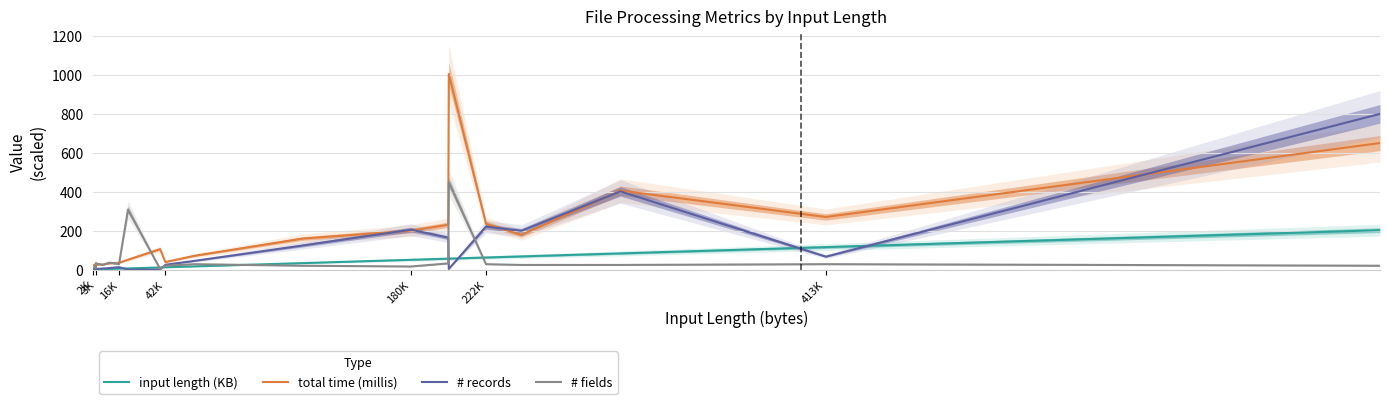

The value of total time (millis) at 16K is 35.0. True or false?

True